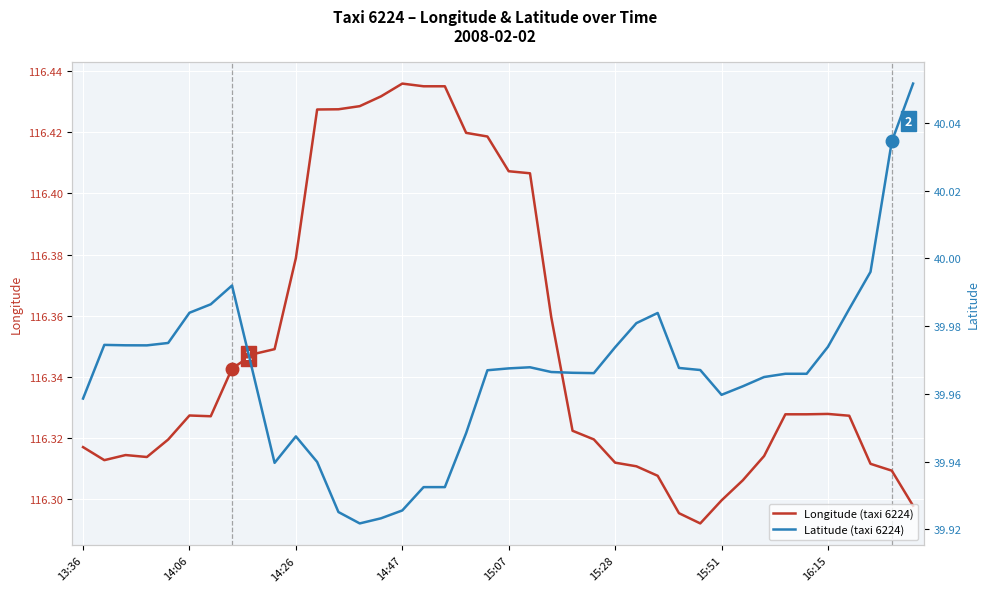

Is it true that Longitude (taxi 6224) equals 61.4 at 16:15?

False